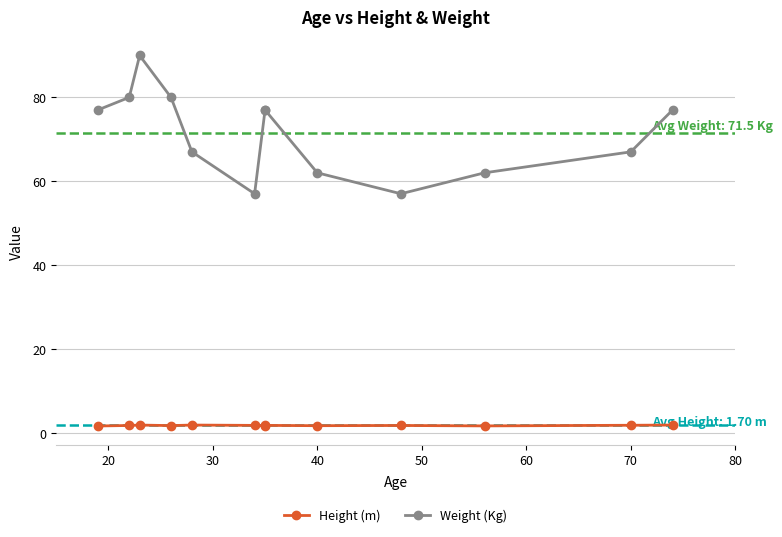

Does the chart have visible grid lines?

Yes